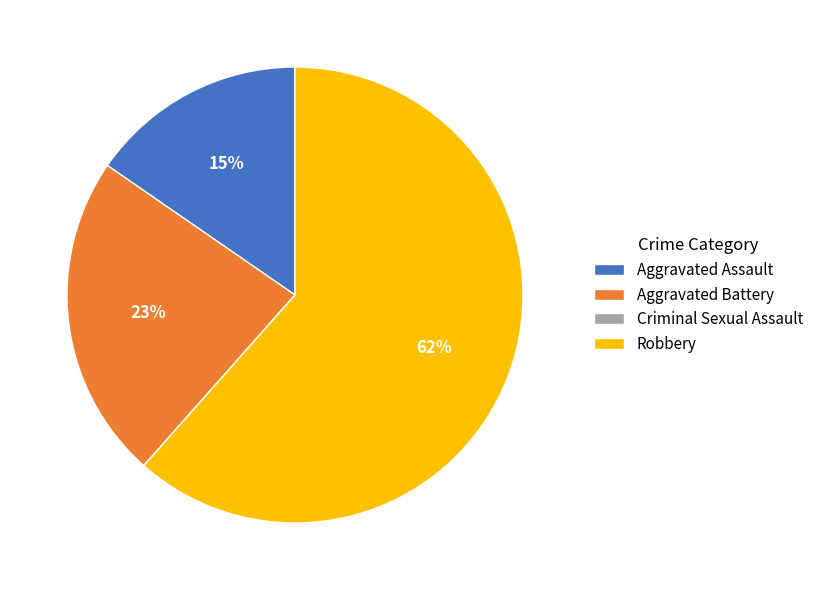

To the nearest percent, what is the average slice percentage?

25%